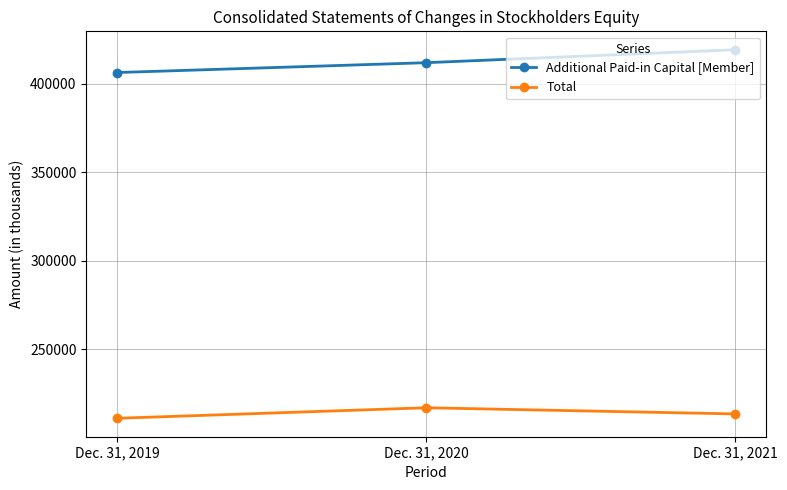

How many values in the Additional Paid-in Capital [Member] series are below 411753?

1